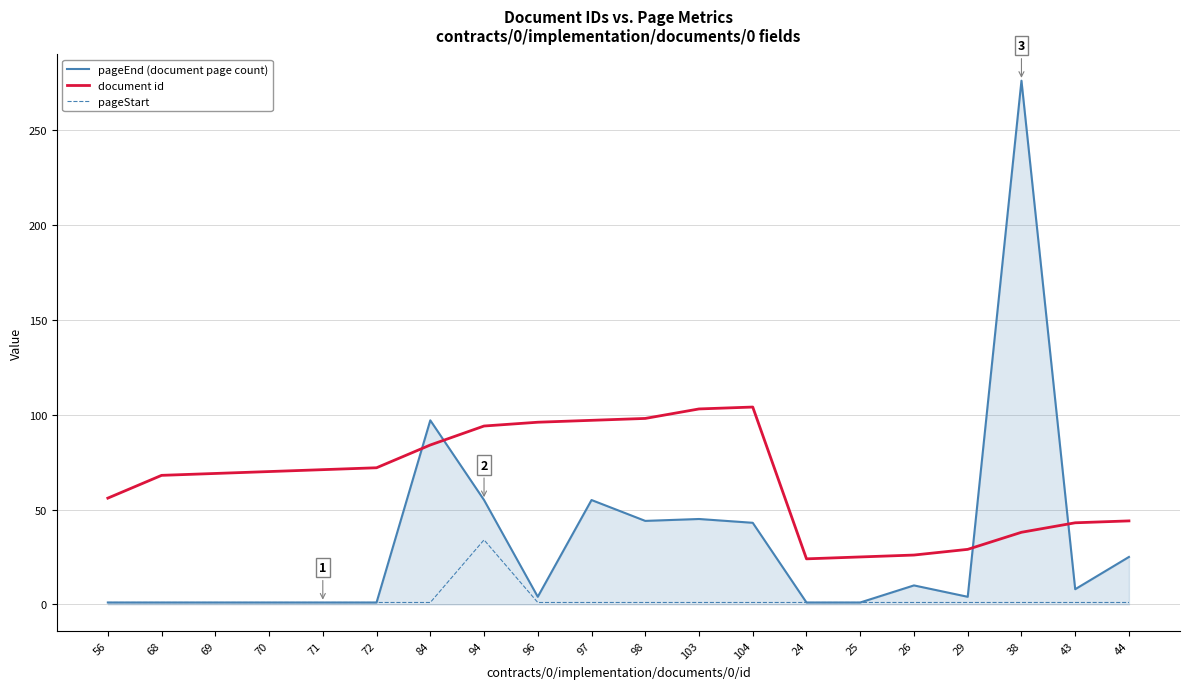

Which series has the largest total across all categories?

document id